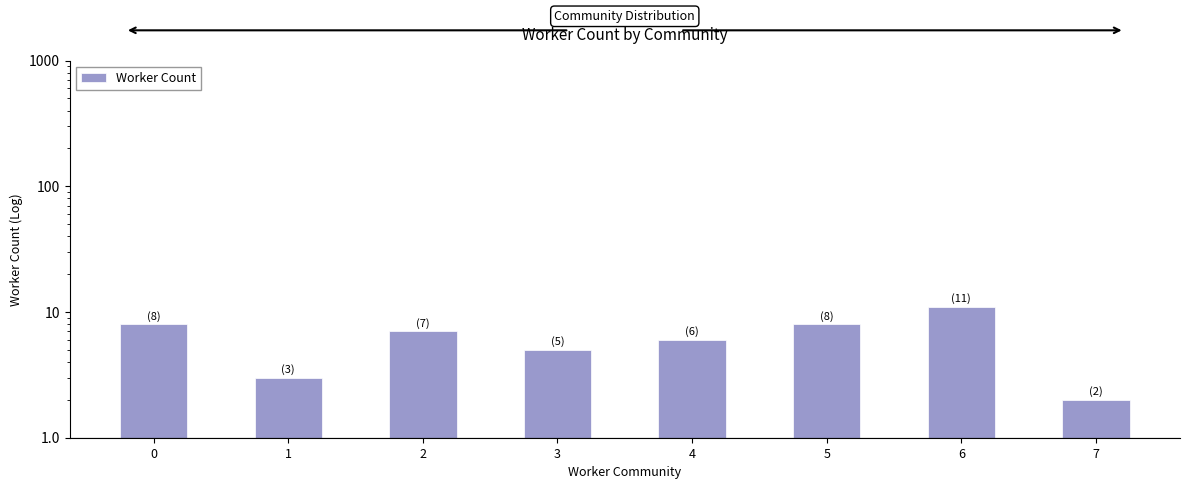

What is the average value?

6